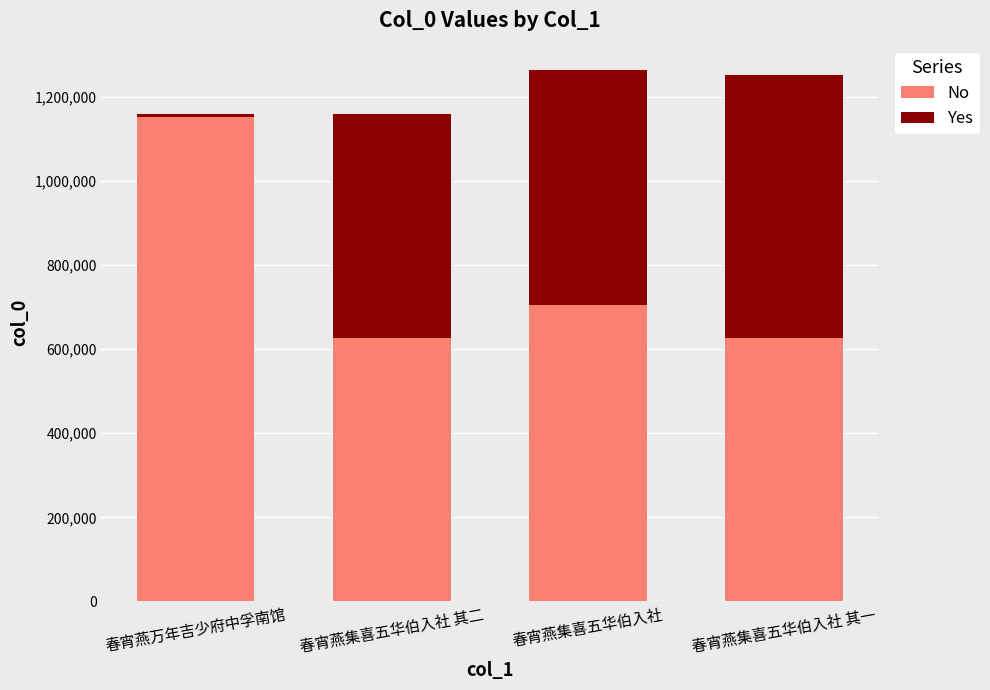

What is the total value across all series at 春宵燕集喜五华伯入社?

1263484